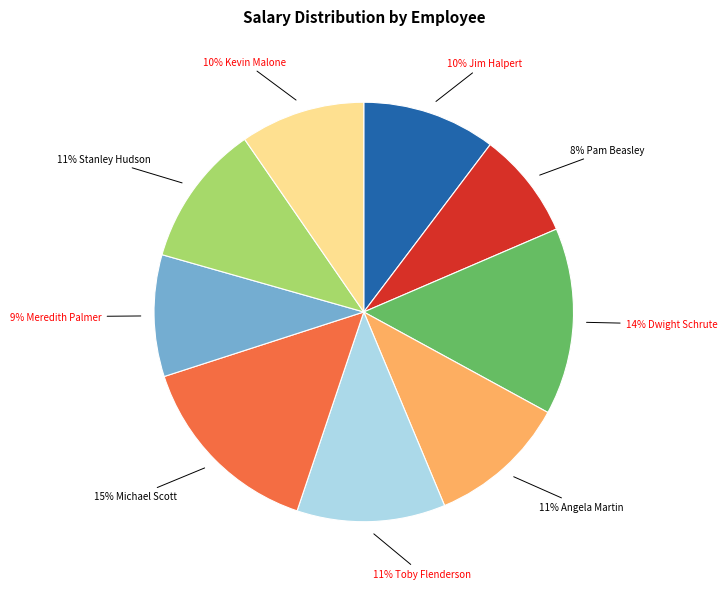

Is there a majority slice in this chart?

No